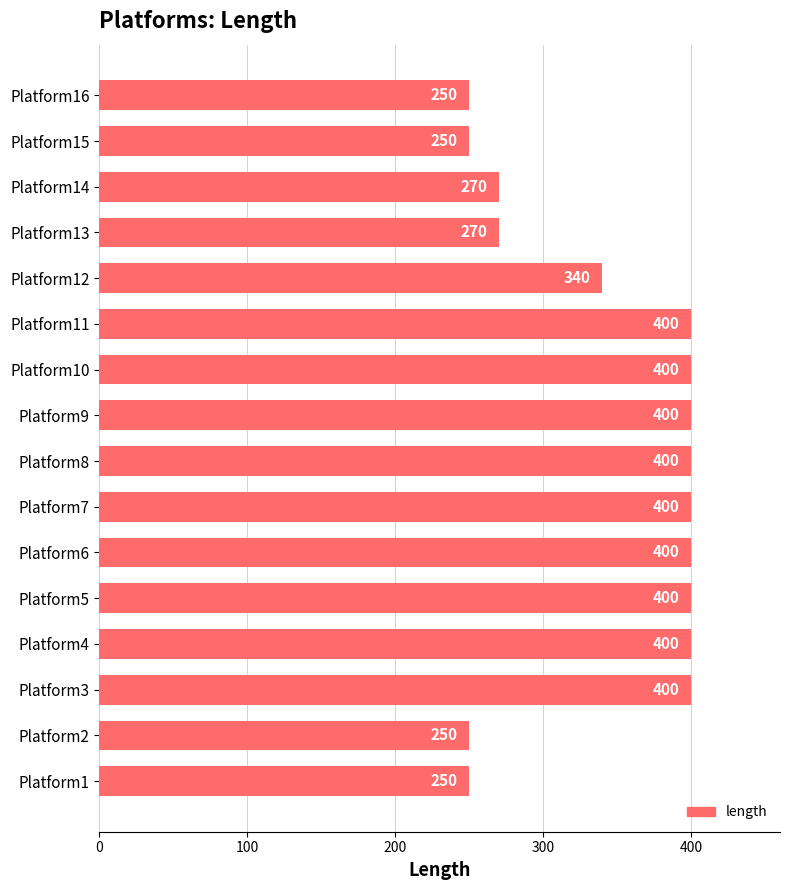

What is the greatest value displayed?

400